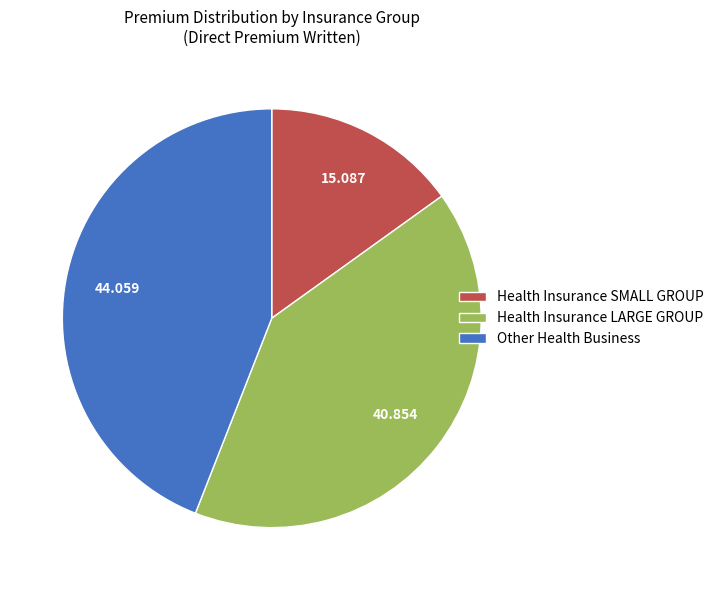

Rank the categories by value from lowest to highest.

Health Insurance SMALL GROUP, Health Insurance LARGE GROUP, Other Health Business